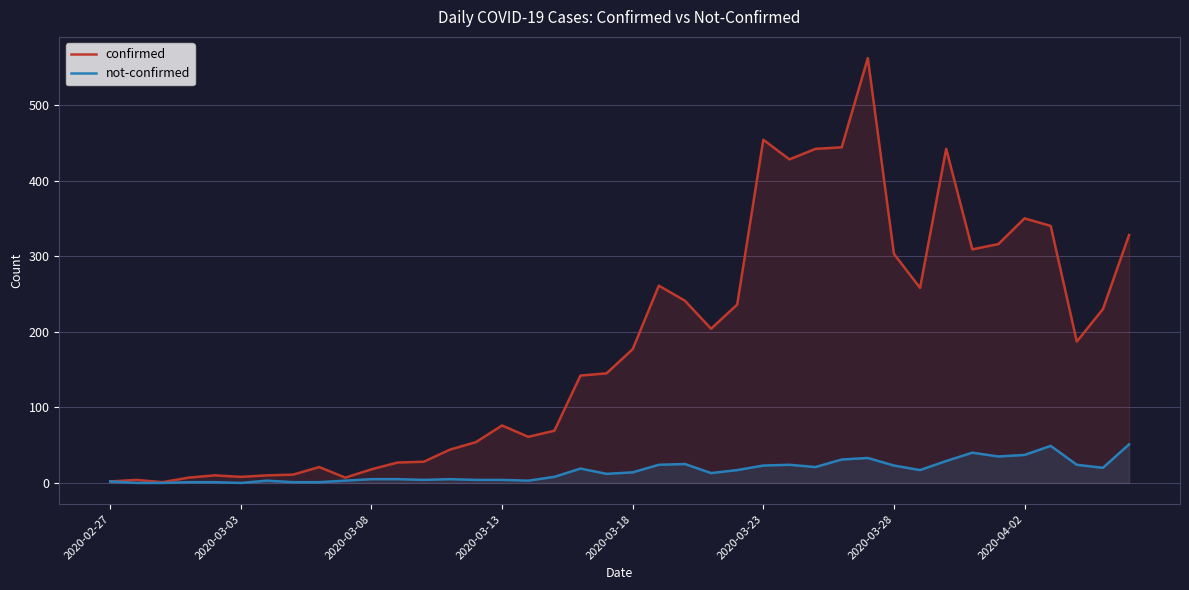

List the series in order of their overall mean, highest first.

confirmed, not-confirmed